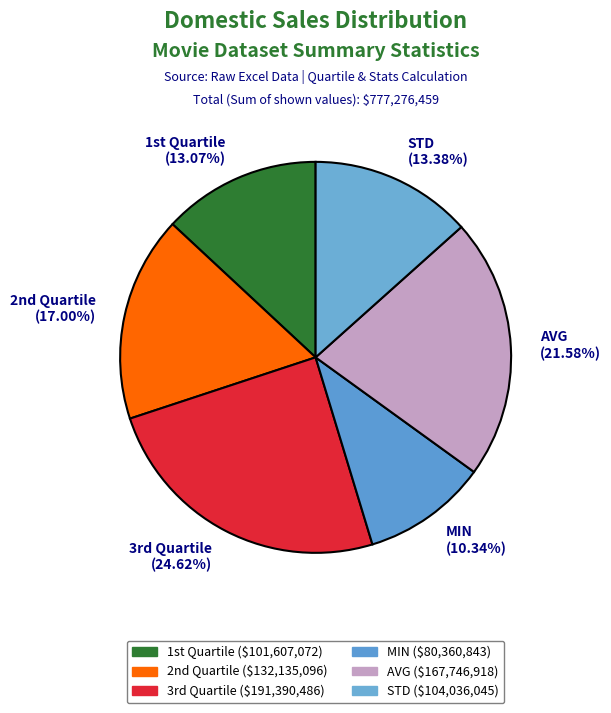

Approximately how many times larger is the value at AVG (21.58%) compared to MIN (10.34%)?

2.1